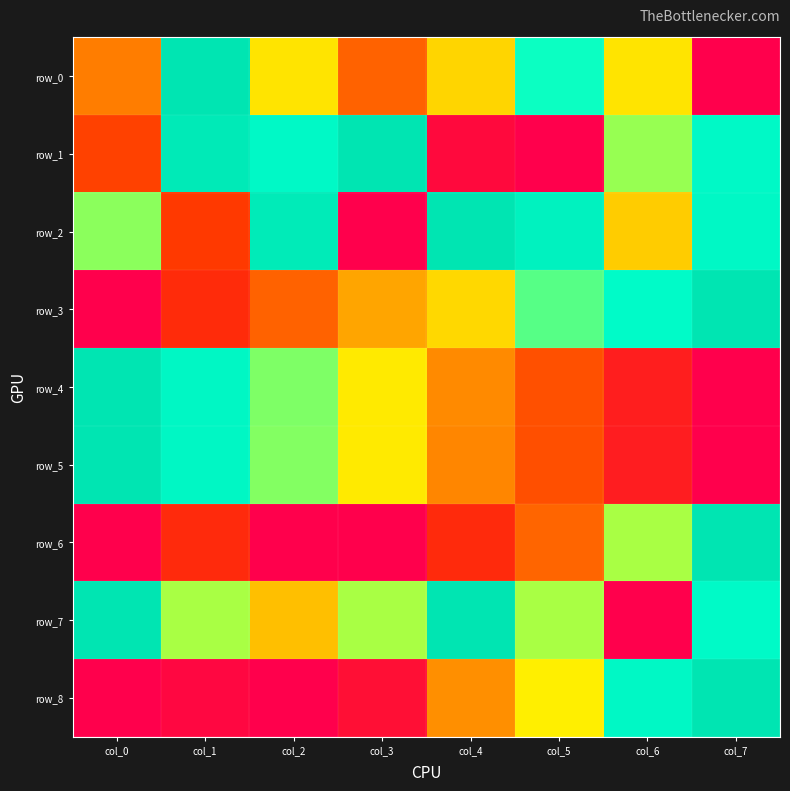

Reading left to right, extract all data points from this chart.

row_0: col_0=0.4	col_1=1.0	col_2=0.6	col_3=0.3	col_4=0.5	col_5=0.8	col_6=0.6	col_7=0.0
row_1: col_0=0.2	col_1=1.0	col_2=0.8	col_3=1.0	col_4=0.0	col_5=0.0	col_6=0.7	col_7=0.8
row_2: col_0=0.7	col_1=0.2	col_2=1.0	col_3=0.0	col_4=1.0	col_5=0.9	col_6=0.5	col_7=0.8
row_3: col_0=0.0	col_1=0.2	col_2=0.3	col_3=0.5	col_4=0.5	col_5=0.7	col_6=0.8	col_7=1.0
row_4: col_0=1.0	col_1=0.9	col_2=0.7	col_3=0.6	col_4=0.4	col_5=0.3	col_6=0.1	col_7=0.0
row_5: col_0=1.0	col_1=0.9	col_2=0.7	col_3=0.6	col_4=0.4	col_5=0.3	col_6=0.1	col_7=0.0
row_6: col_0=0.0	col_1=0.2	col_2=0.0	col_3=0.0	col_4=0.2	col_5=0.3	col_6=0.7	col_7=1.0
row_7: col_0=1.0	col_1=0.7	col_2=0.5	col_3=0.7	col_4=1.0	col_5=0.7	col_6=0.0	col_7=0.8
row_8: col_0=0.0	col_1=0.0	col_2=0.0	col_3=0.1	col_4=0.4	col_5=0.6	col_6=0.8	col_7=1.0